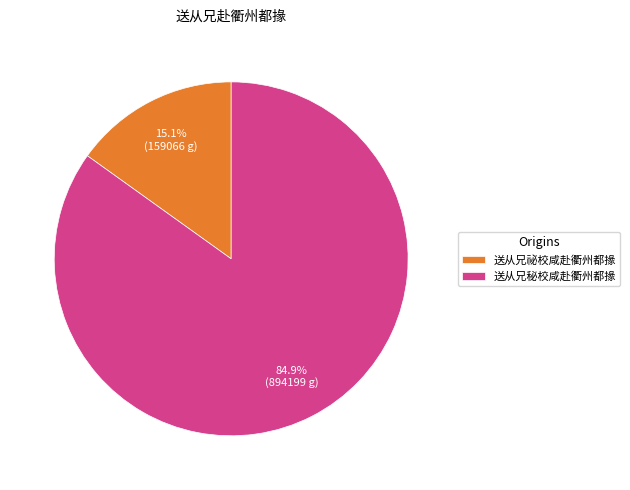

Which category accounts for the majority?

送从兄秘校咸赴衢州都掾